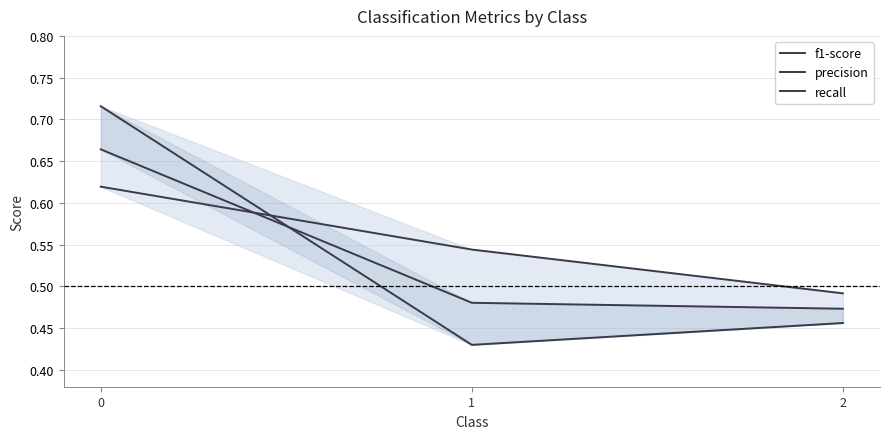

What is the highest value of the f1-score series?

0.7